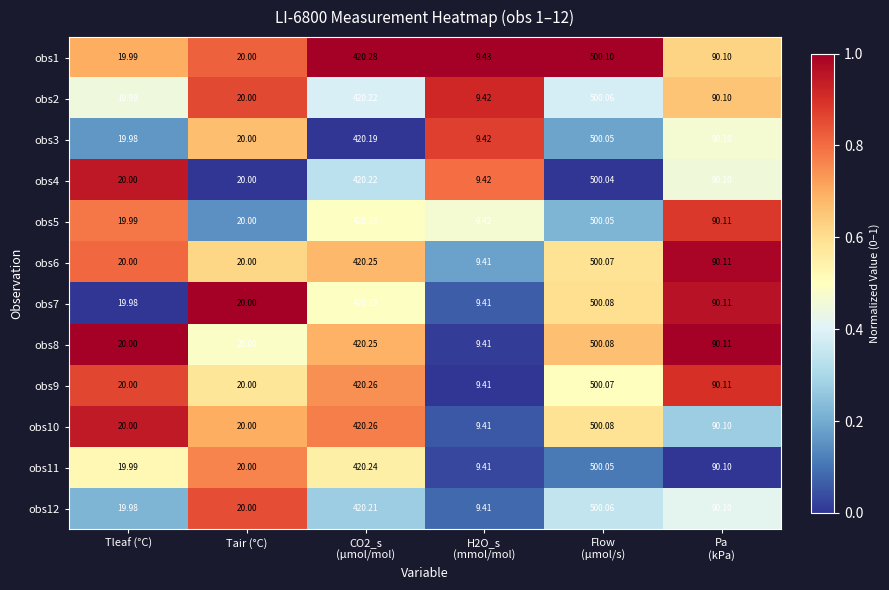

How many data points in obs9 are above 90?

3